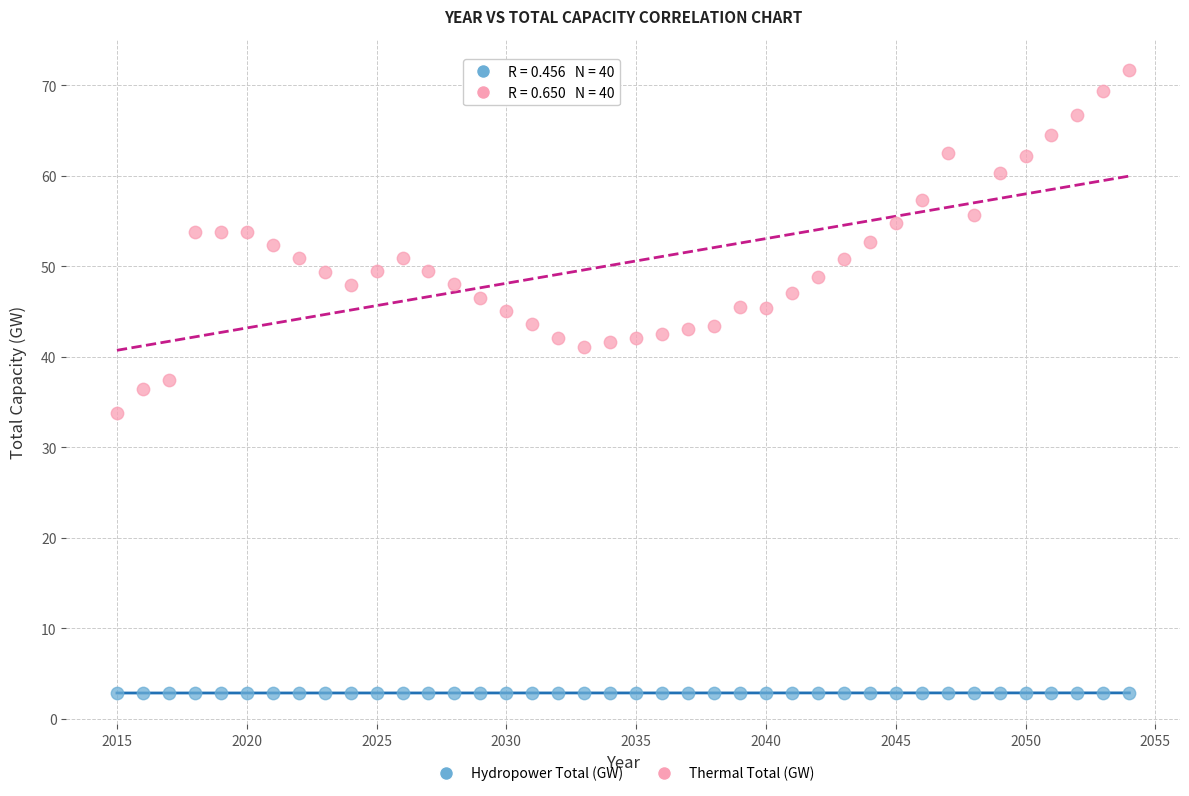

Which series reaches the minimum Y coordinate?

Hydropower Total (GW)